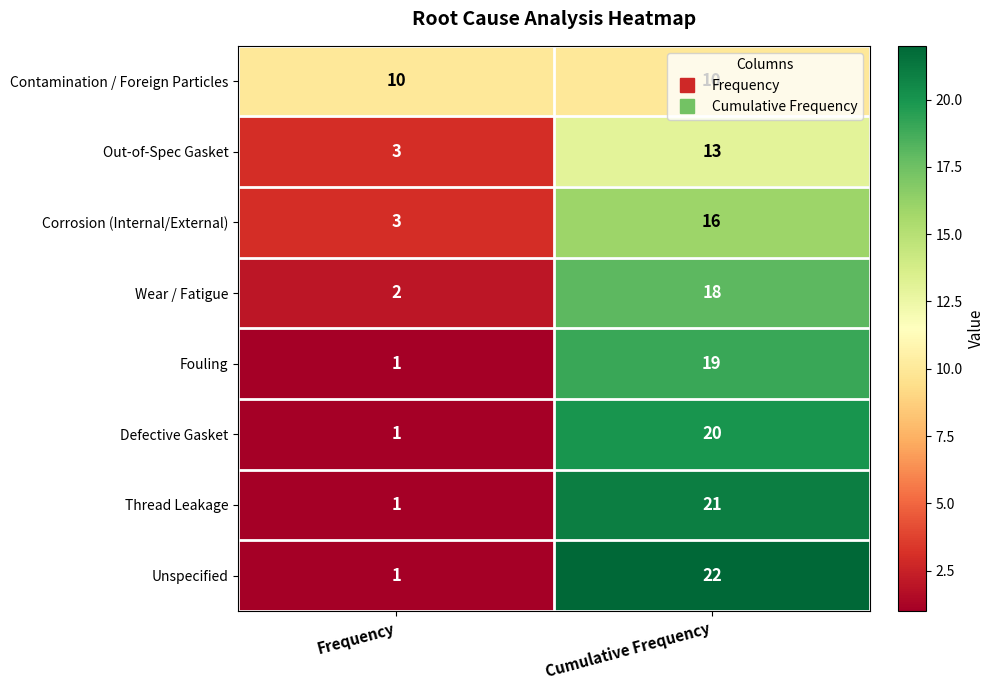

At which category is the sum across all series the highest?

Cumulative Frequency